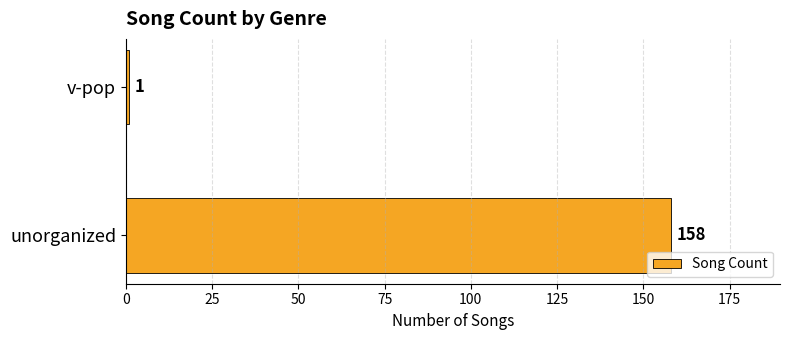

What is the change in value from unorganized to v-pop?

-157